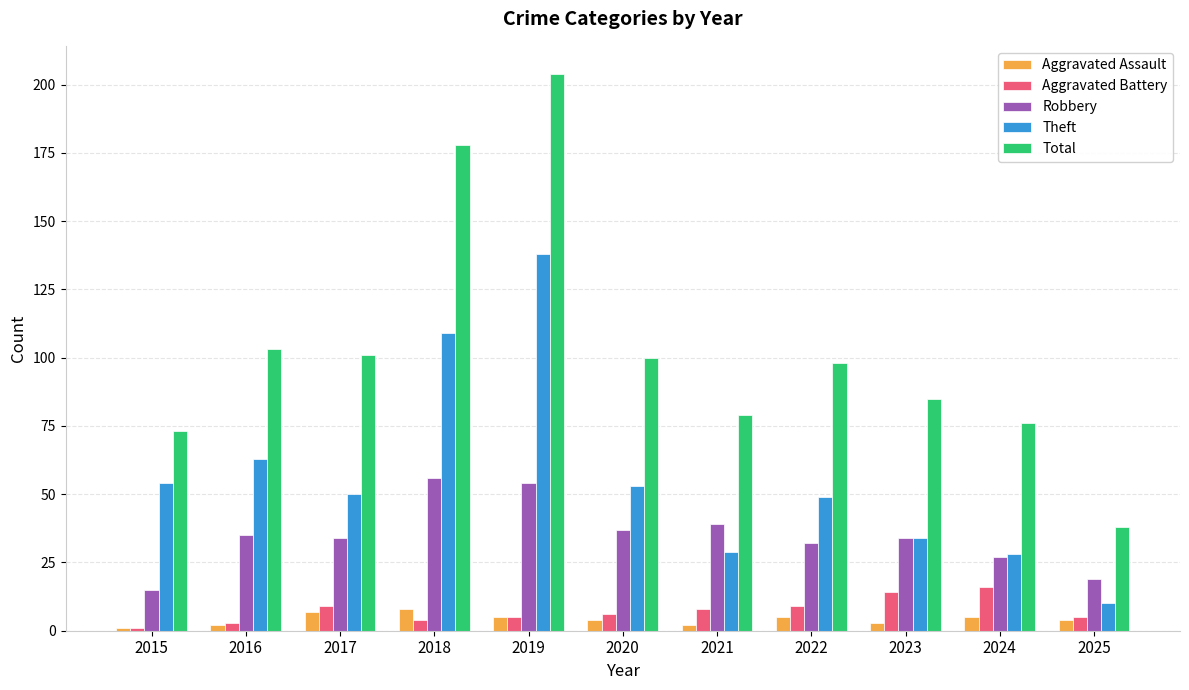

What is the approximate value of Robbery at 2015?

15